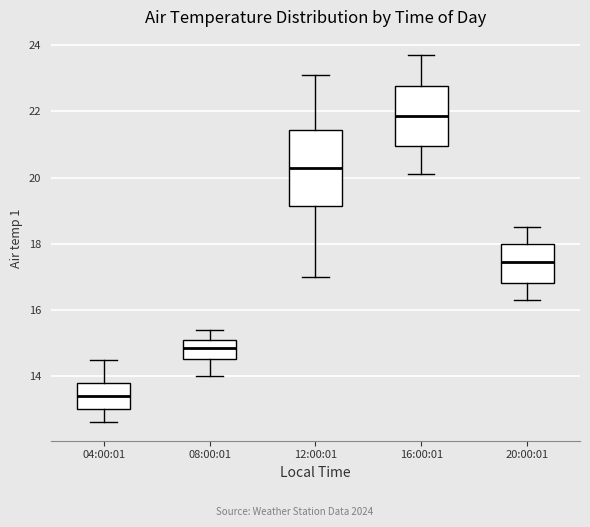

Which box has the lowest median line?

04:00:01